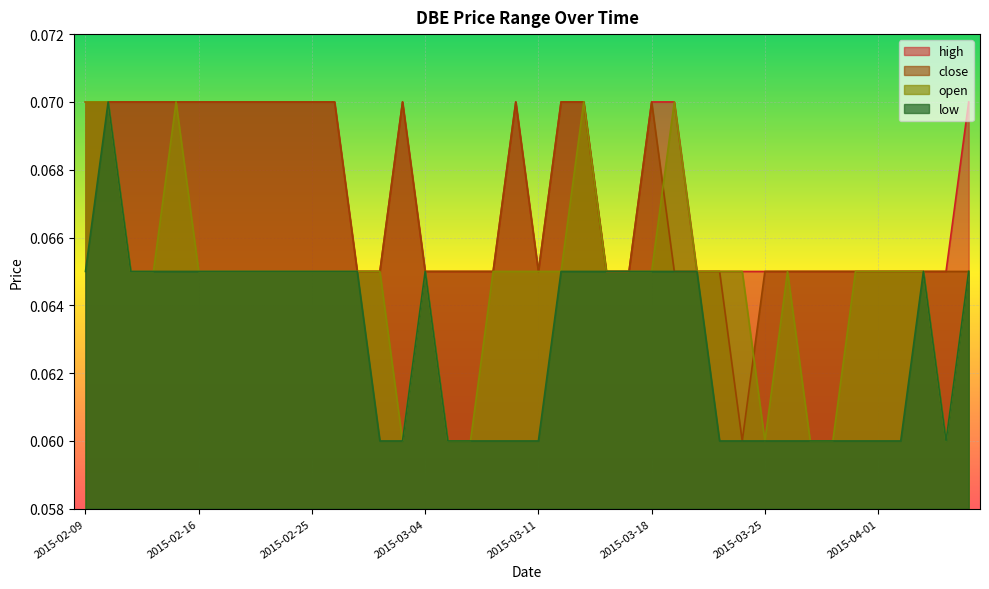

At which label does high reach its minimum?

2015-02-27